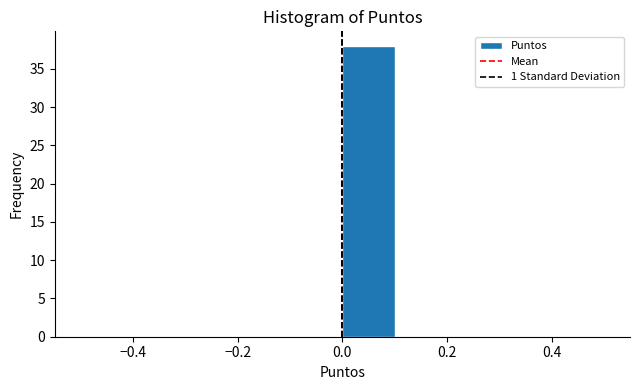

Over which range of the x-axis is the bar tallest?

0.0 to 0.1